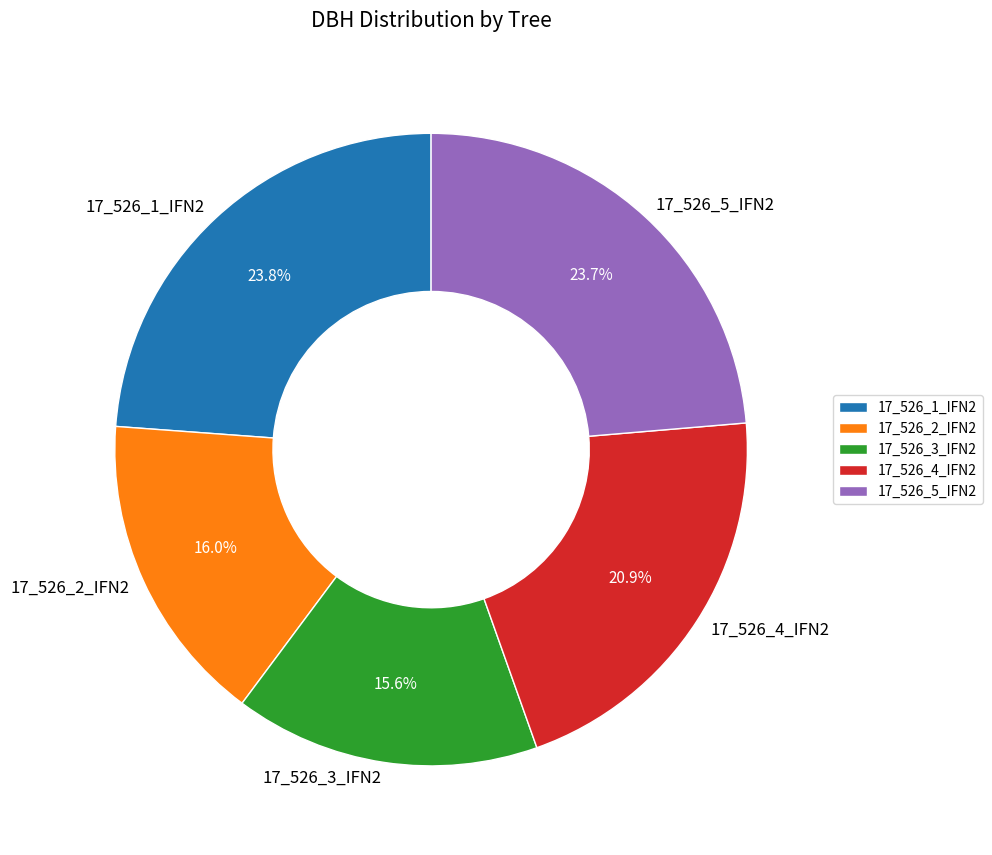

What portion of the pie excludes 17_526_3_IFN2?

84.4%